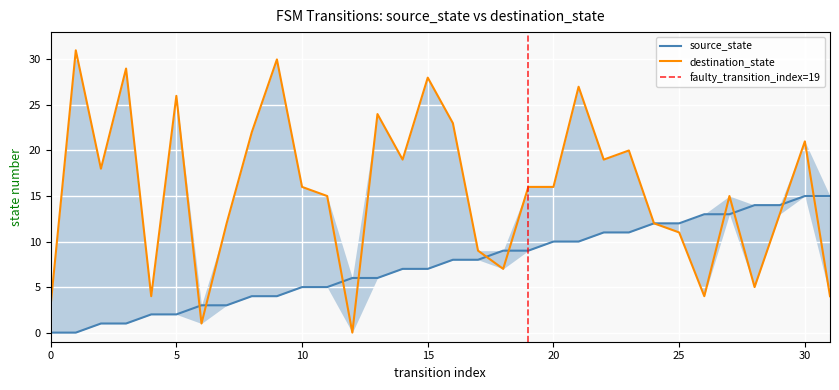

In destination_state, how many points are lower than both neighbors (excluding endpoints)?

9